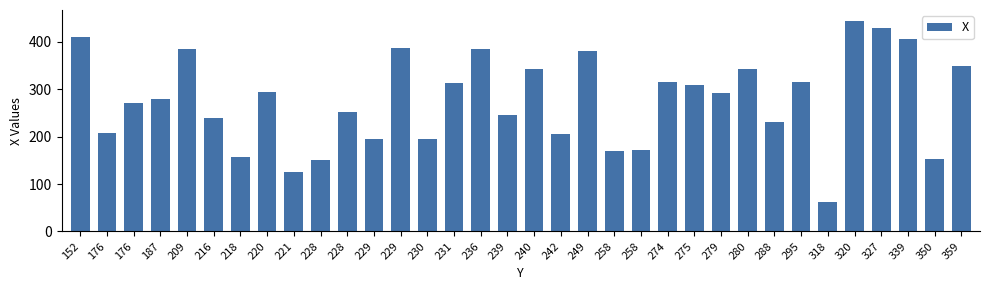

Count the number of categories in the chart.

34